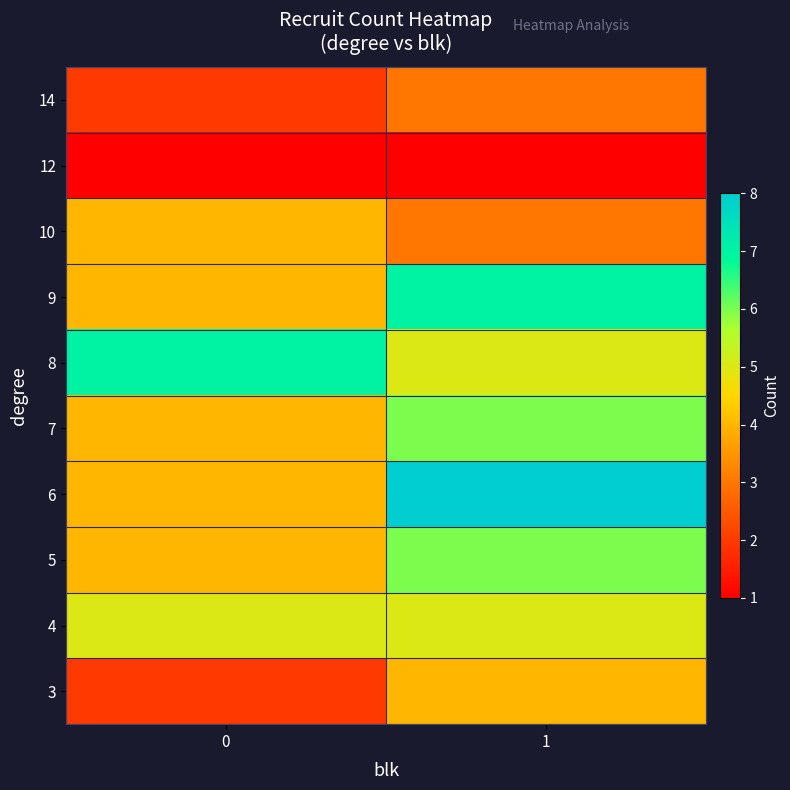

Which has a higher value, 0 or 1?

1